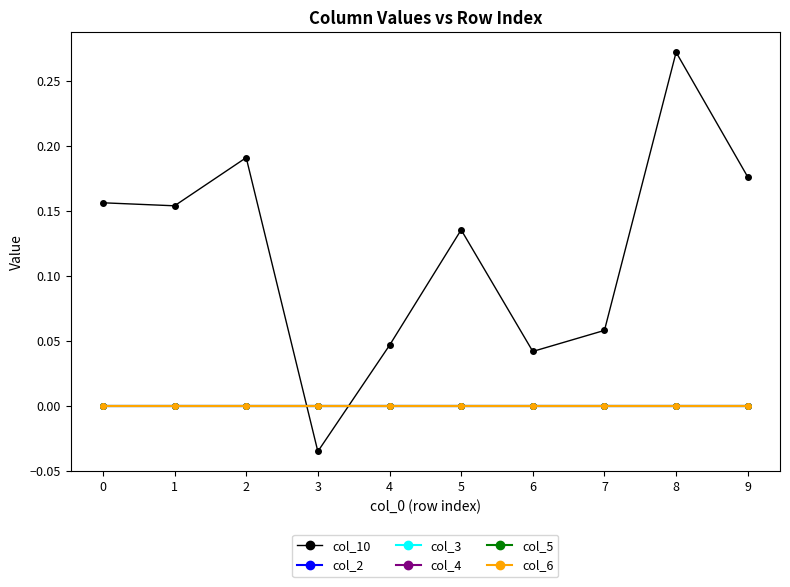

Which category has the lowest value across all series?

3